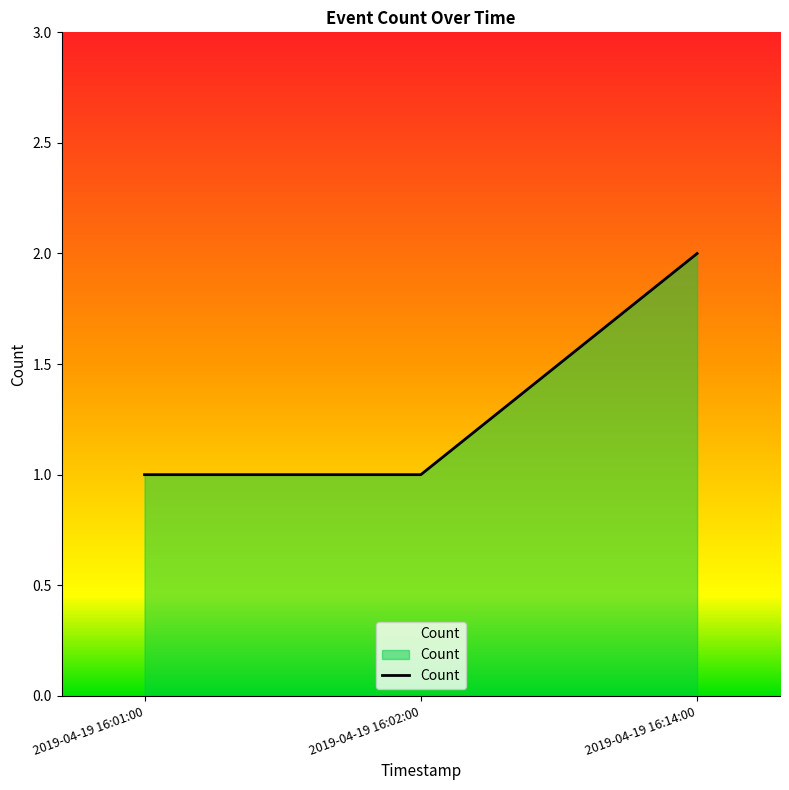

Reading right to left, transcribe all the data shown in this chart.

2	1	1